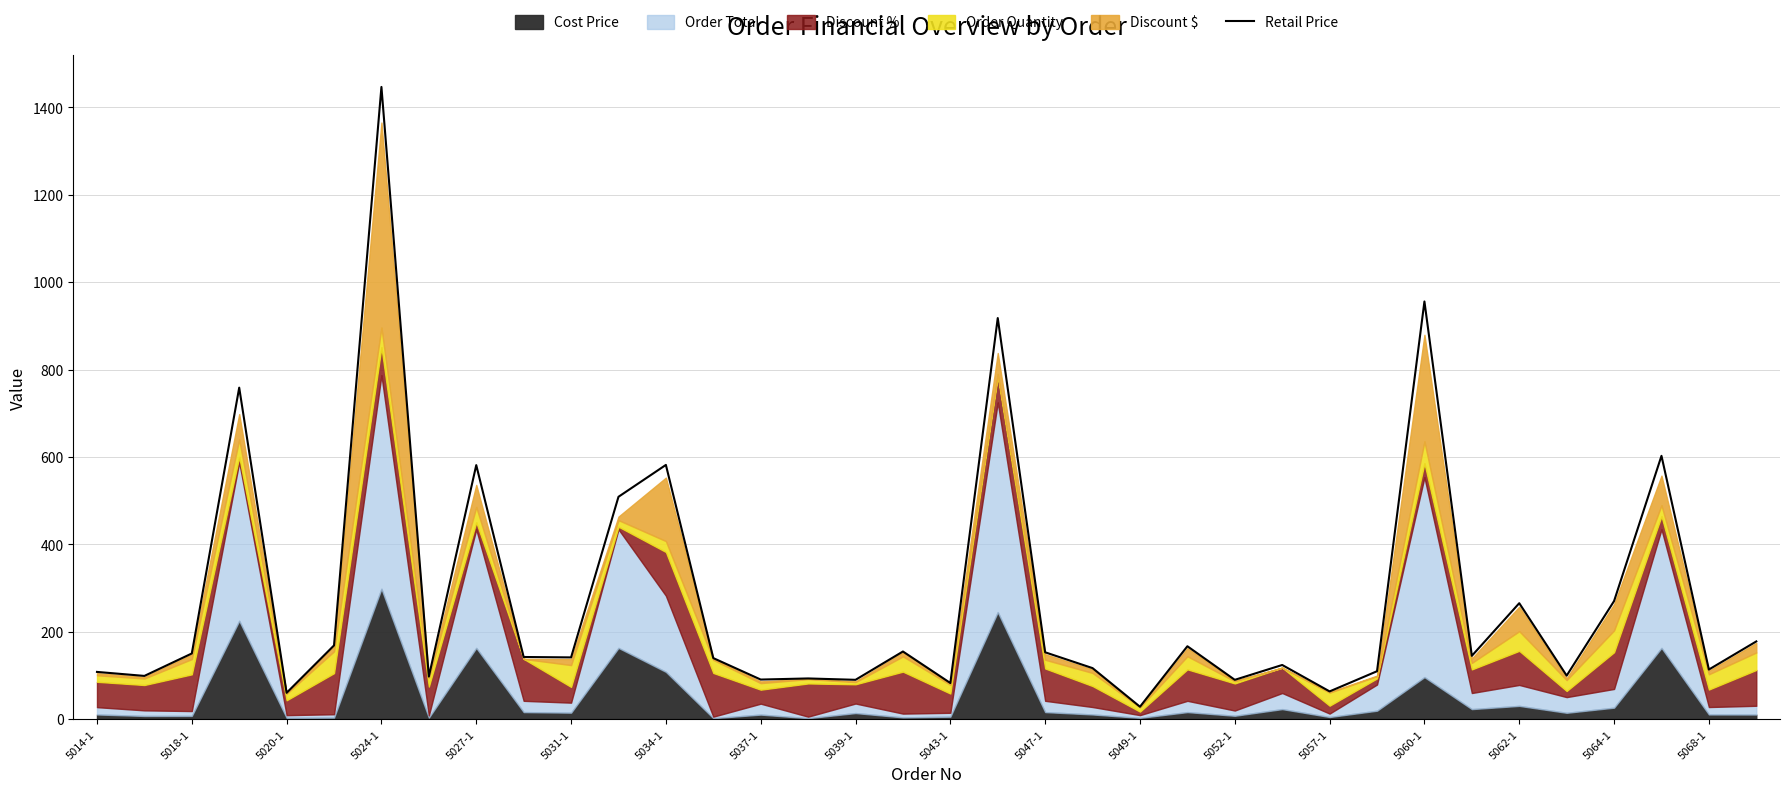

Does the chart have visible grid lines?

Yes